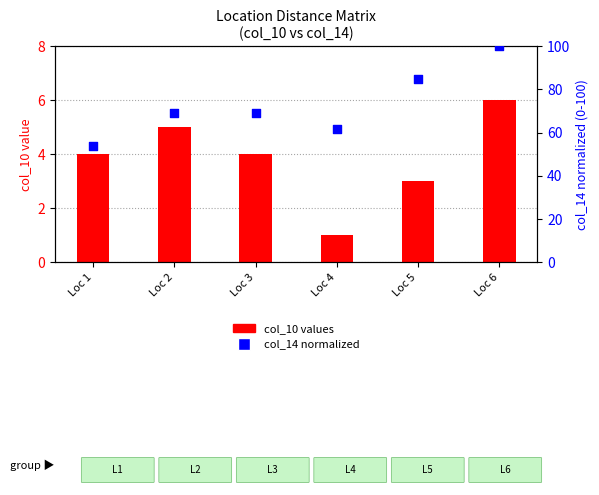

At which category is the sum across all series the highest?

Loc 6